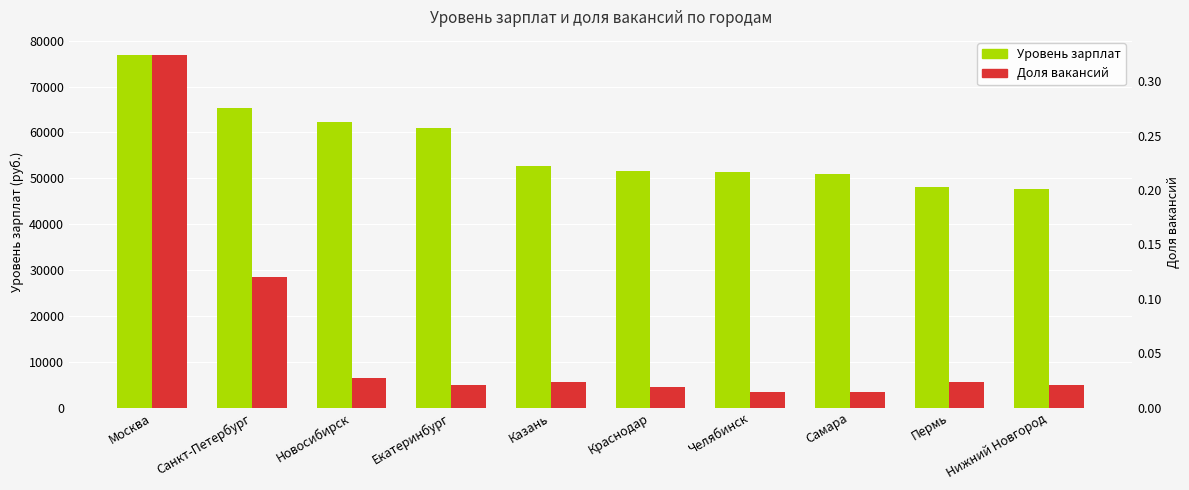

Reading left to right, transcribe all the data shown in this chart.

Уровень зарплат: 76970.0	65286.0	62254.0	60962.0	52580.0	51644.0	51265.0	50994.0	48089.0	47662.0
Доля вакансий: 0.3	0.1	0.0	0.0	0.0	0.0	0.0	0.0	0.0	0.0